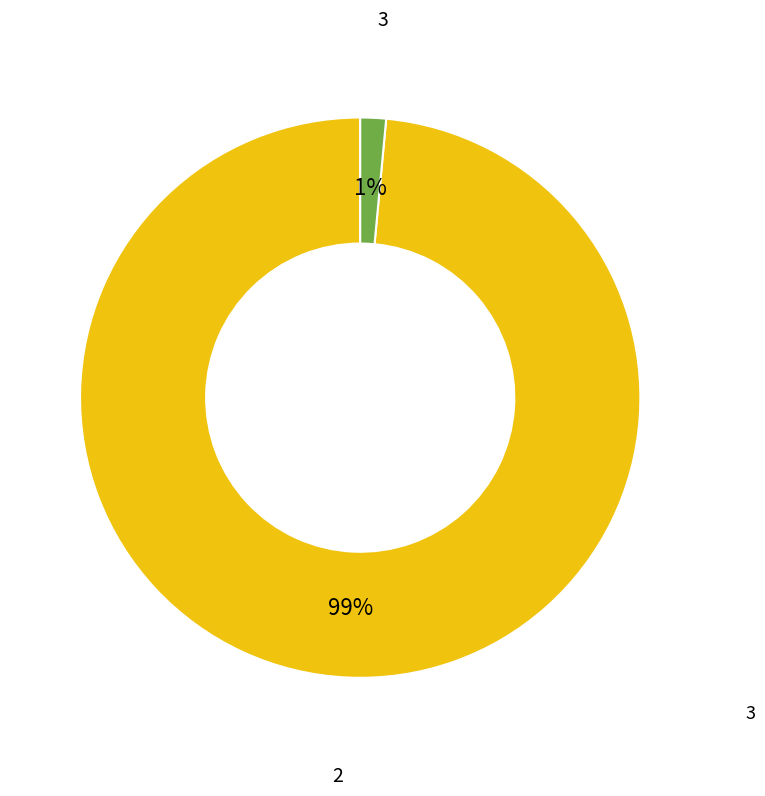

Does any single category account for the majority?

Yes